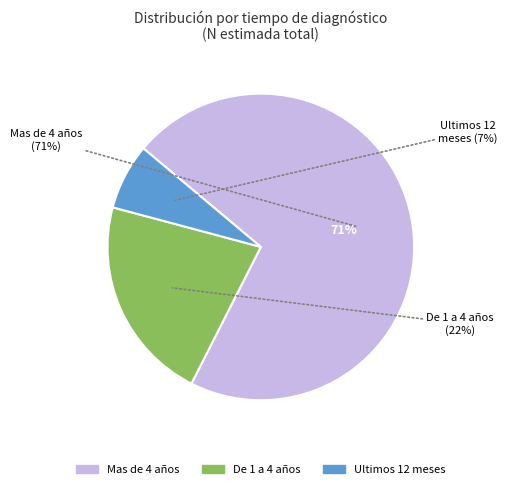

Is it true that Ultimos 12 meses is 19% of the pie?

False